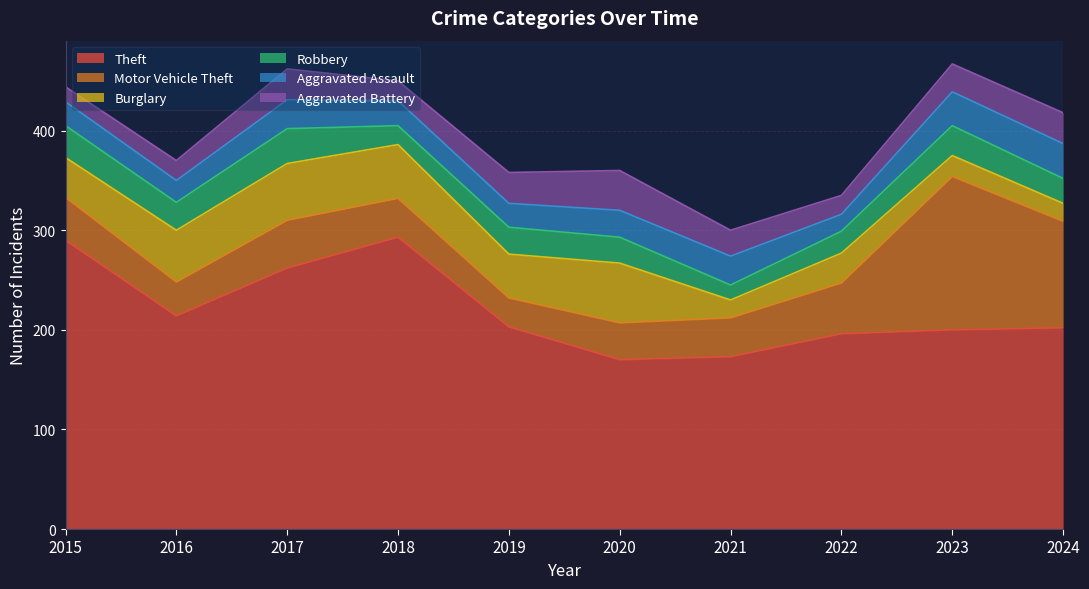

Reading left to right, transcribe all the data shown in this chart.

Theft: 2015=290	2016=214	2017=262	2018=293	2019=203	2020=170	2021=173	2022=196	2023=200	2024=202
Motor Vehicle Theft: 2015=43	2016=34	2017=48	2018=39	2019=29	2020=37	2021=39	2022=51	2023=154	2024=107
Burglary: 2015=40	2016=52	2017=57	2018=54	2019=44	2020=60	2021=18	2022=30	2023=21	2024=18
Robbery: 2015=32	2016=28	2017=35	2018=19	2019=27	2020=26	2021=15	2022=22	2023=30	2024=25
Aggravated Assault: 2015=24	2016=22	2017=29	2018=25	2019=24	2020=27	2021=29	2022=17	2023=34	2024=35
Aggravated Battery: 2015=15	2016=20	2017=31	2018=20	2019=31	2020=40	2021=26	2022=19	2023=28	2024=31